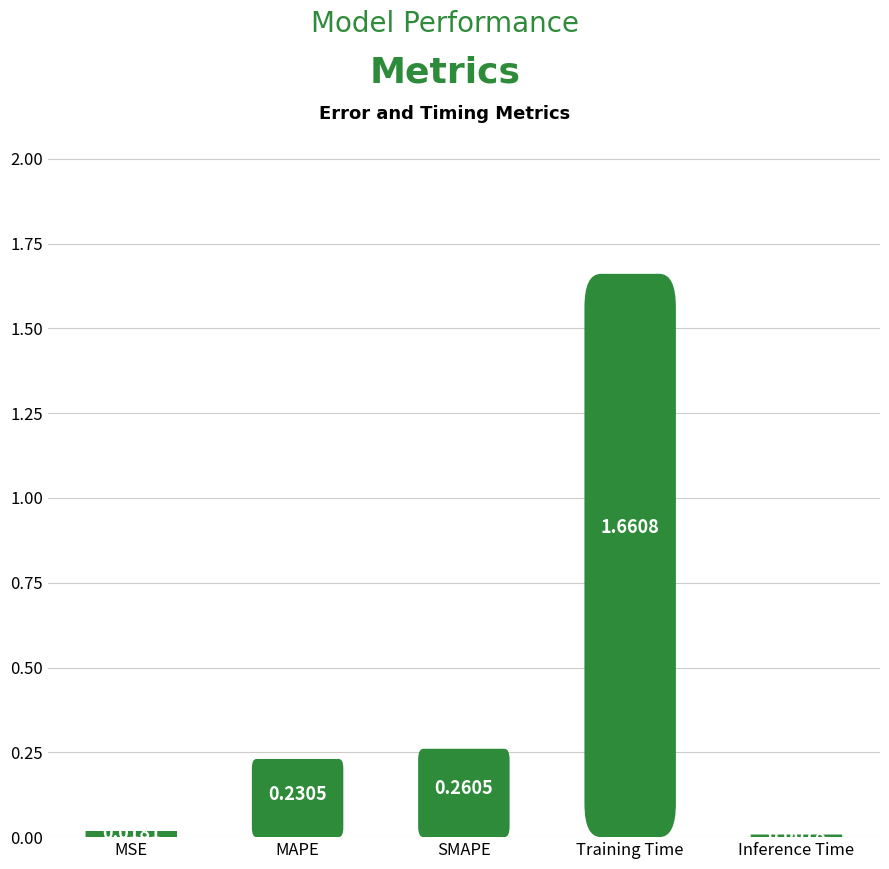

What is the average value?

0.4